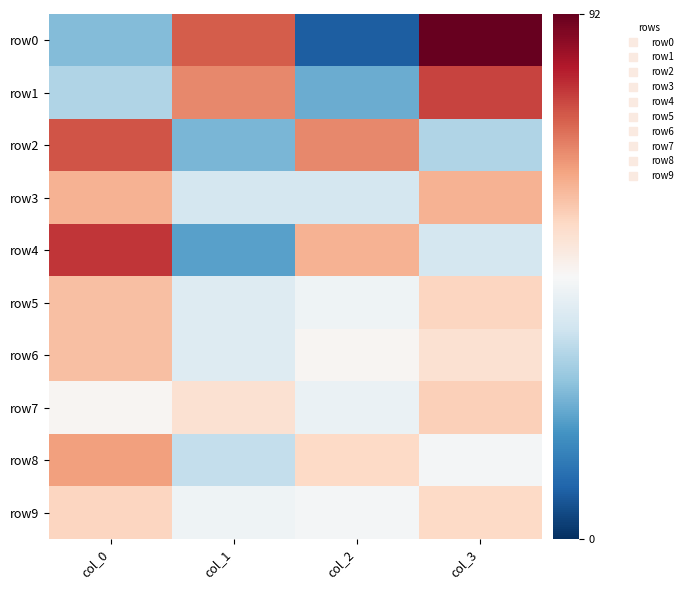

Which series has the largest range (max minus min)?

row0